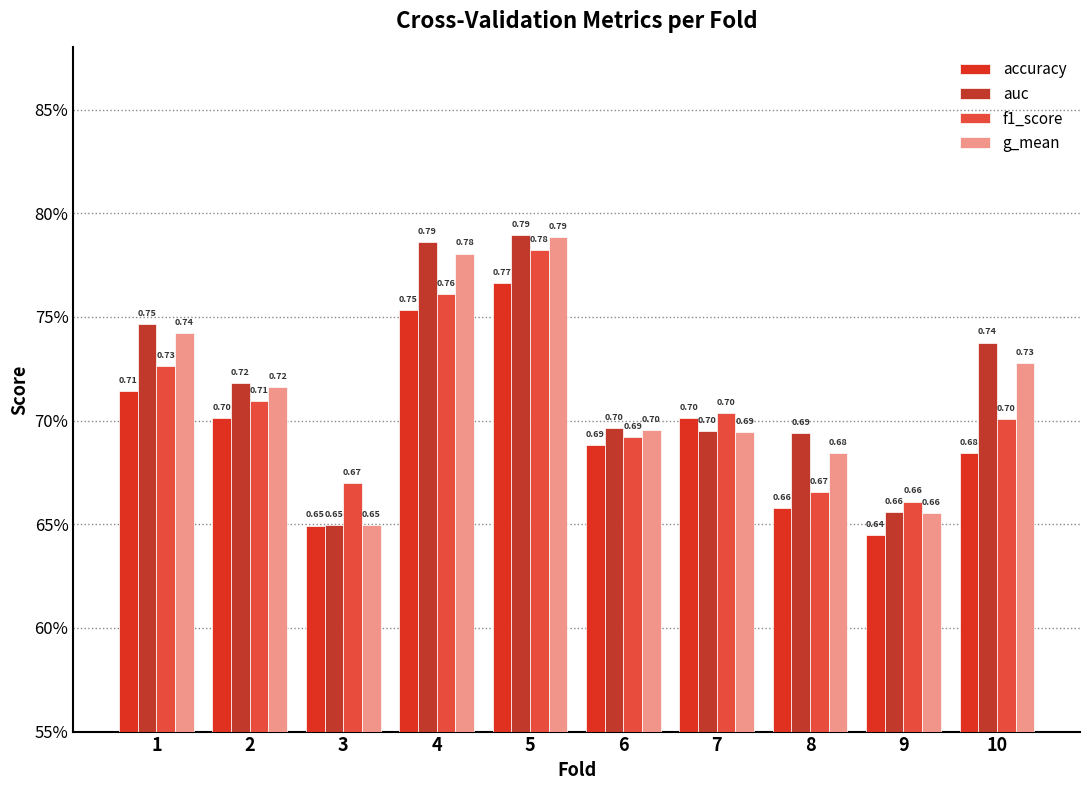

Between 5 and 10, which series saw the biggest shift?

accuracy